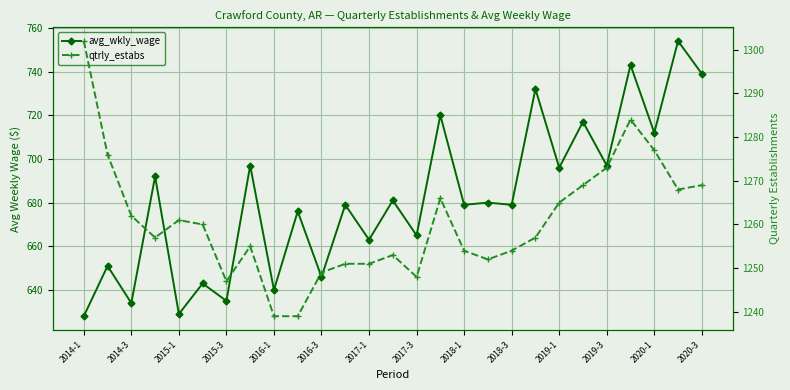

True or false: avg_wkly_wage has more than 0 interior local peaks.

True